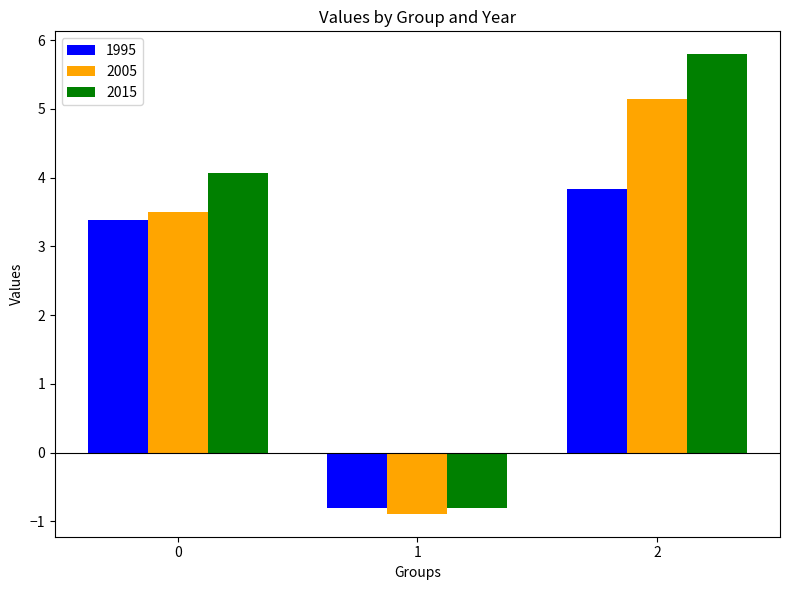

How many values in the 2005 series are below 3?

1